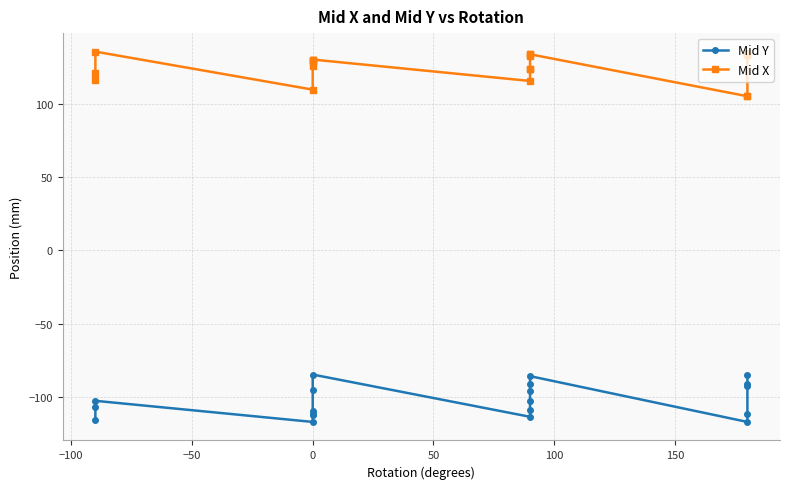

What is the highest value of the Mid Y series?

-84.7